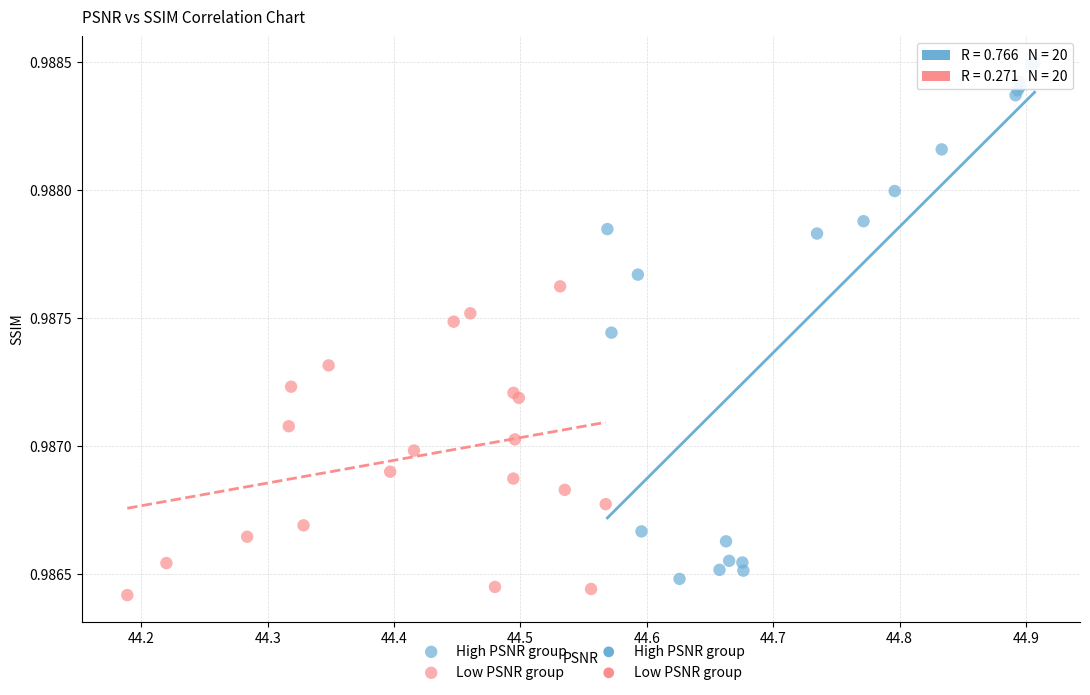

Which series reaches the minimum Y coordinate?

Low PSNR group